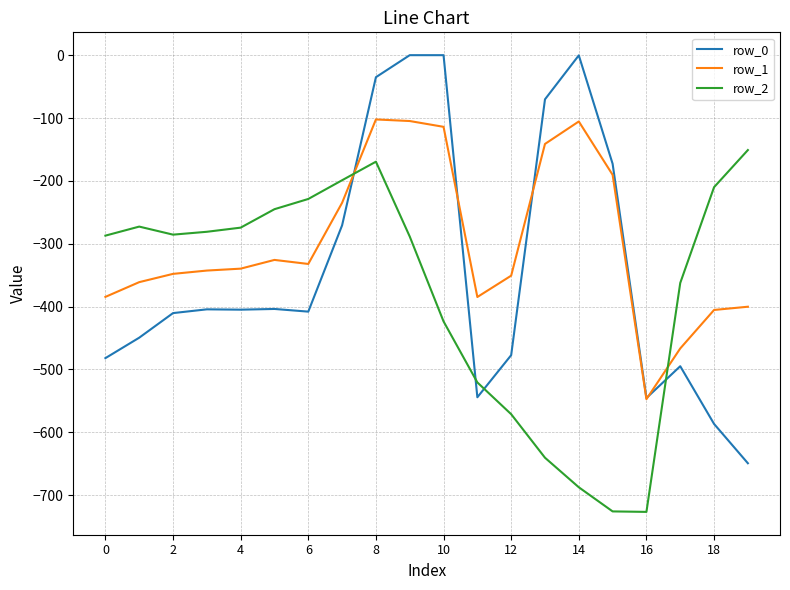

Which series has the largest total across all categories?

row_1